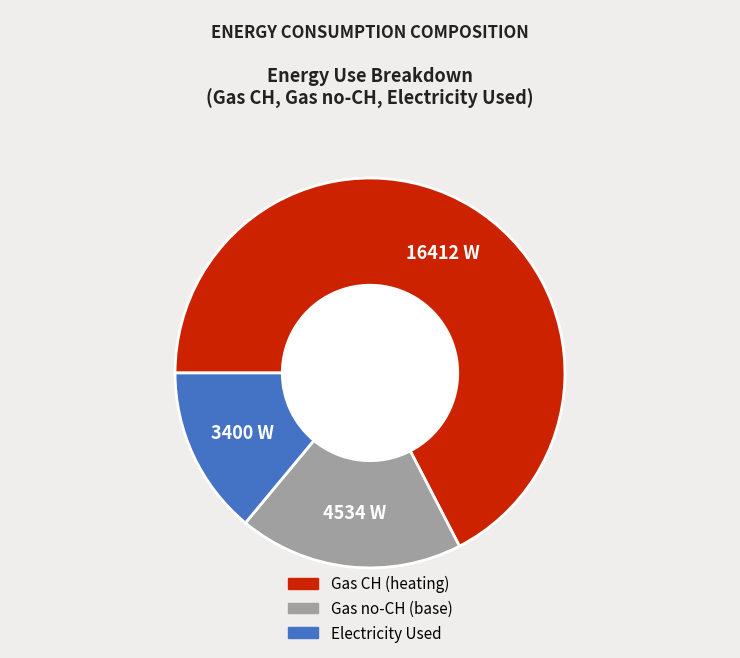

Does any single category account for the majority?

Yes